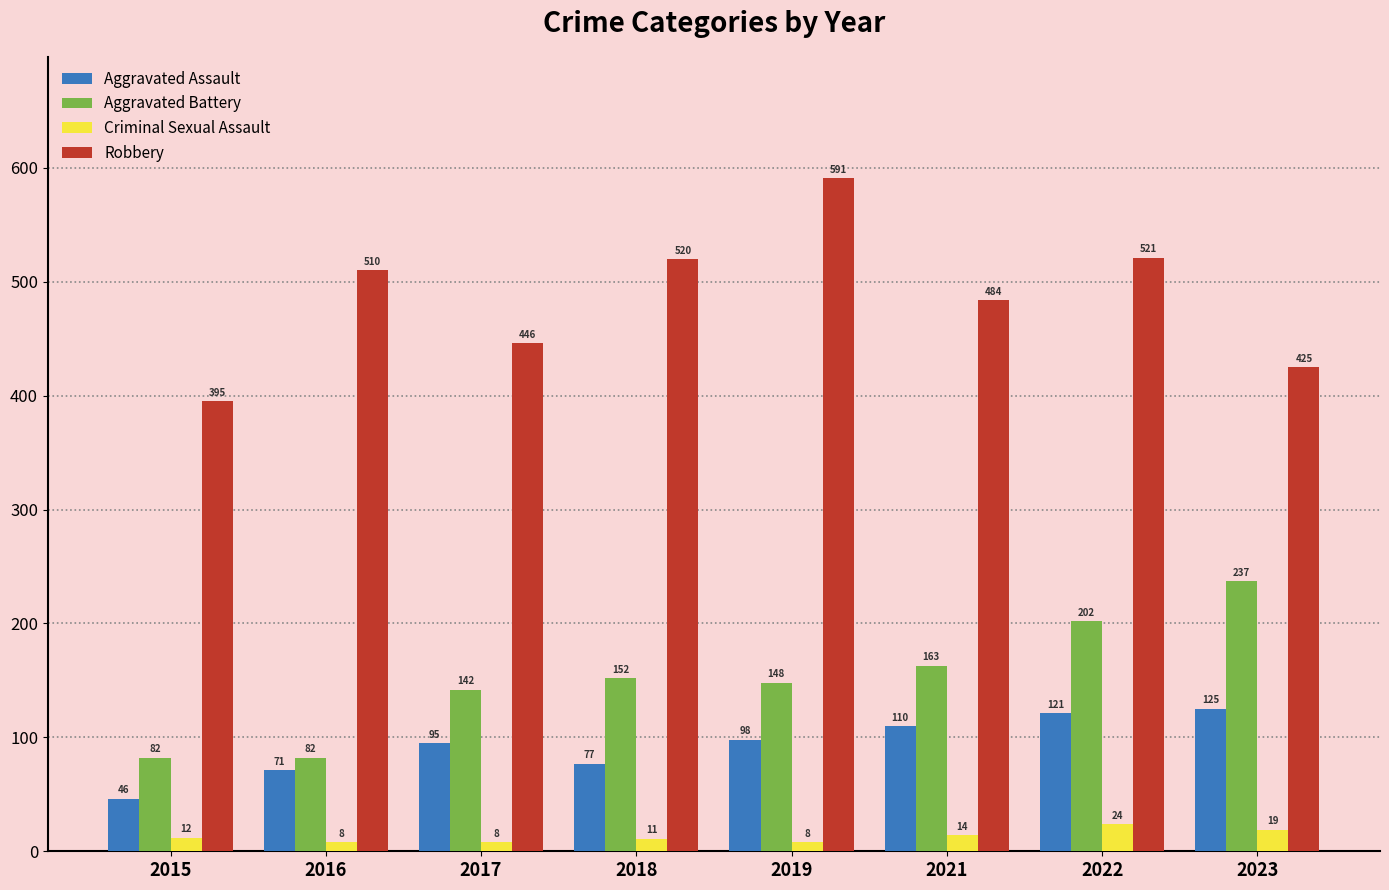

What is the minimum value for Criminal Sexual Assault?

8